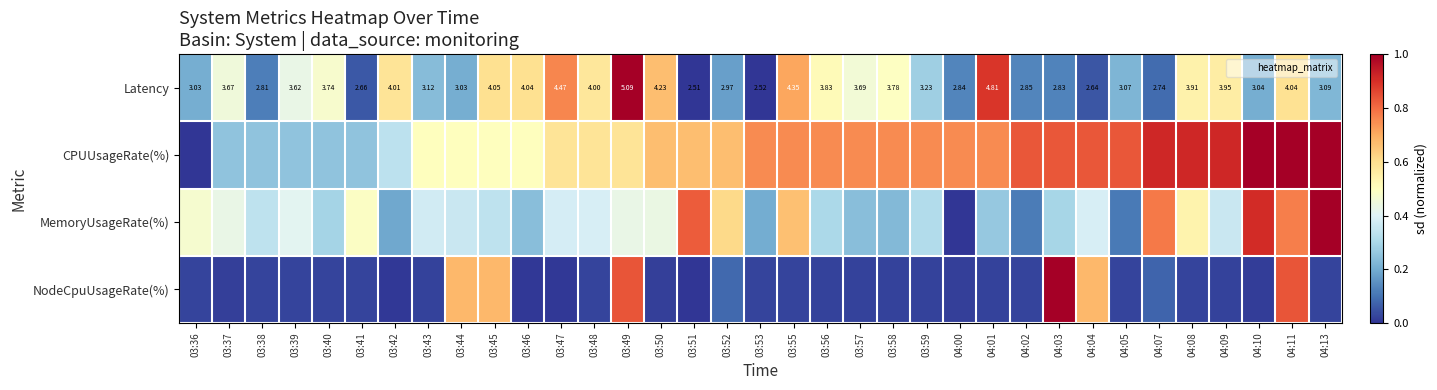

Which has a higher value, 04:04 or 03:42?

03:42